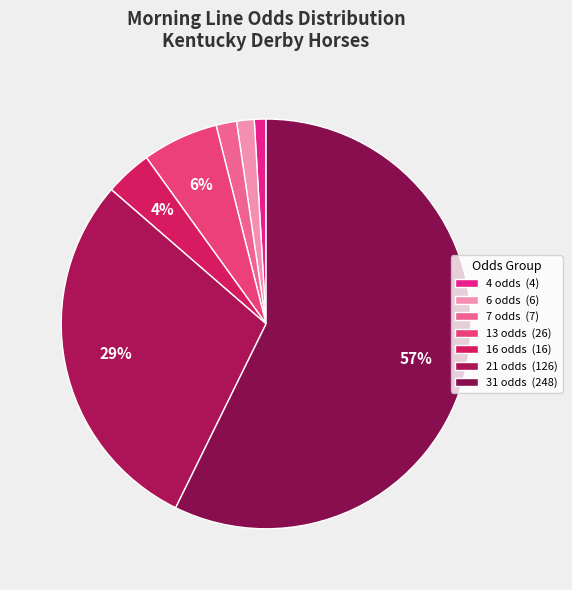

Count the number of slices in the pie.

7